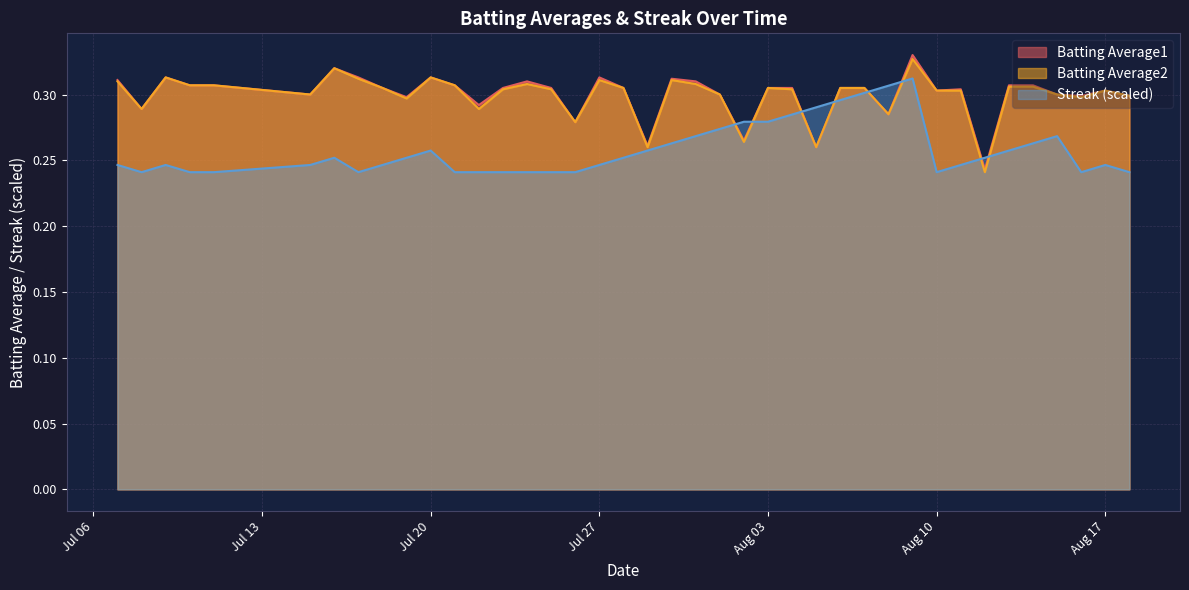

The Streak (scaled) series shows 0.1 at Jul 27. True or false?

False